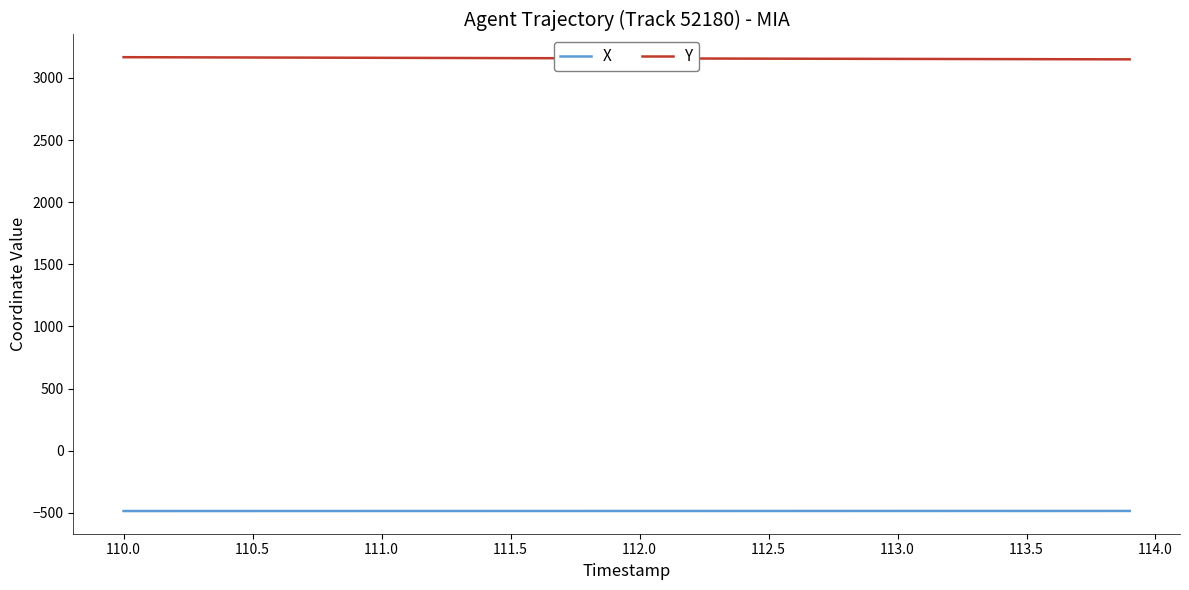

True or false: Y and X intersect in this chart.

False